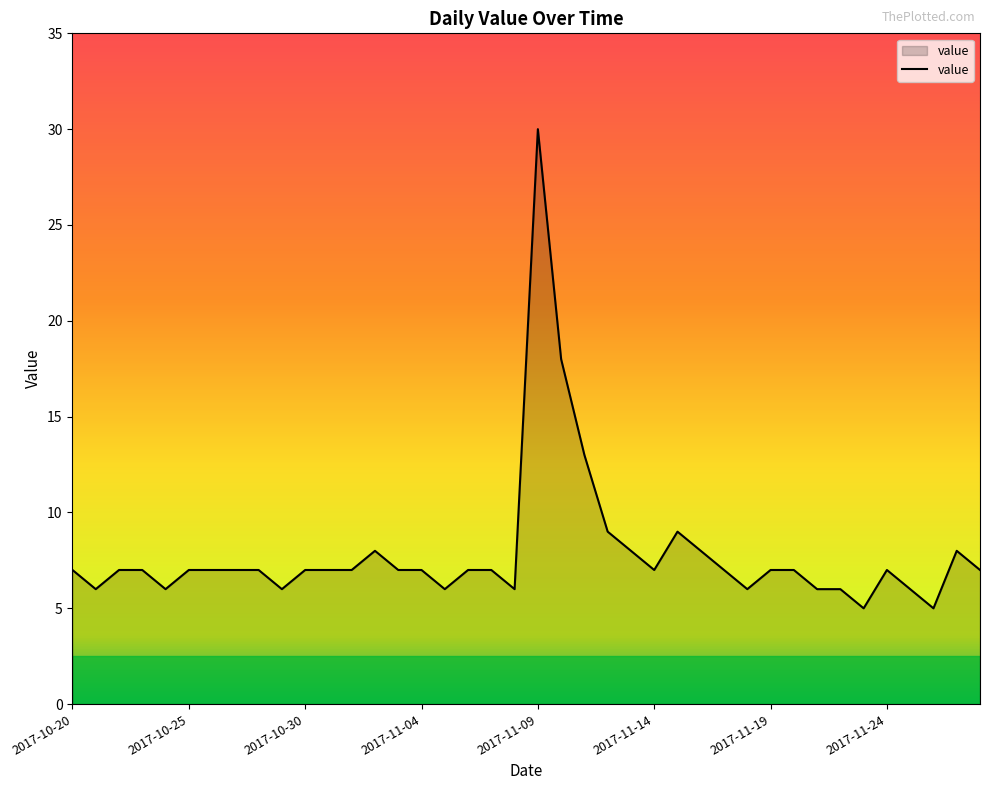

What is the difference between the maximum and minimum values?

25